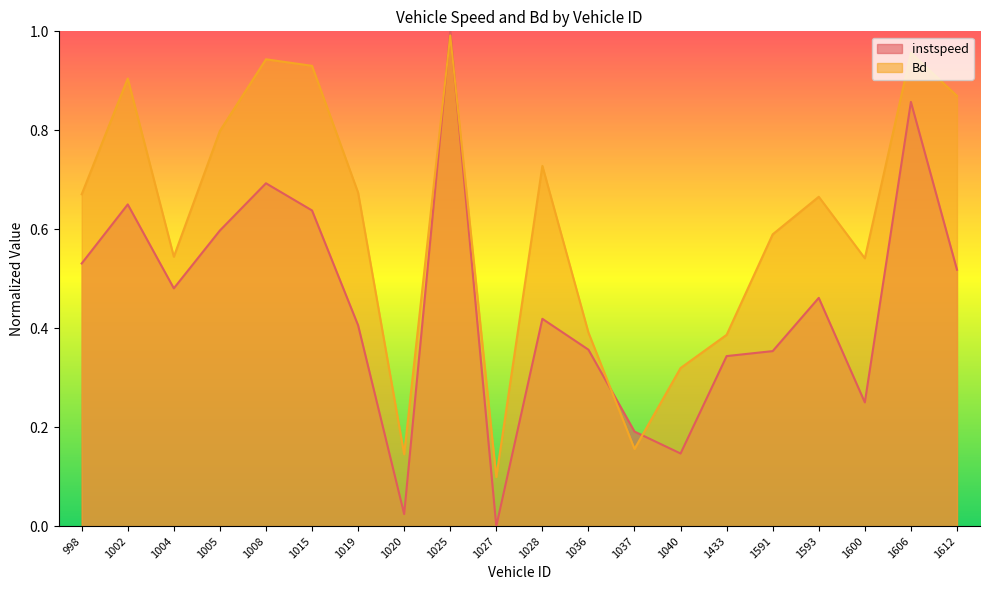

What position from the left is 1025.0?

9